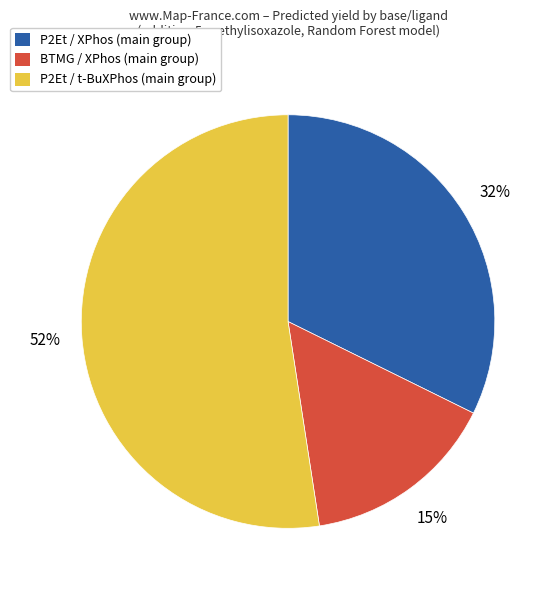

To the nearest percent, what percentage of the pie is P2Et / XPhos (main group)?

32%